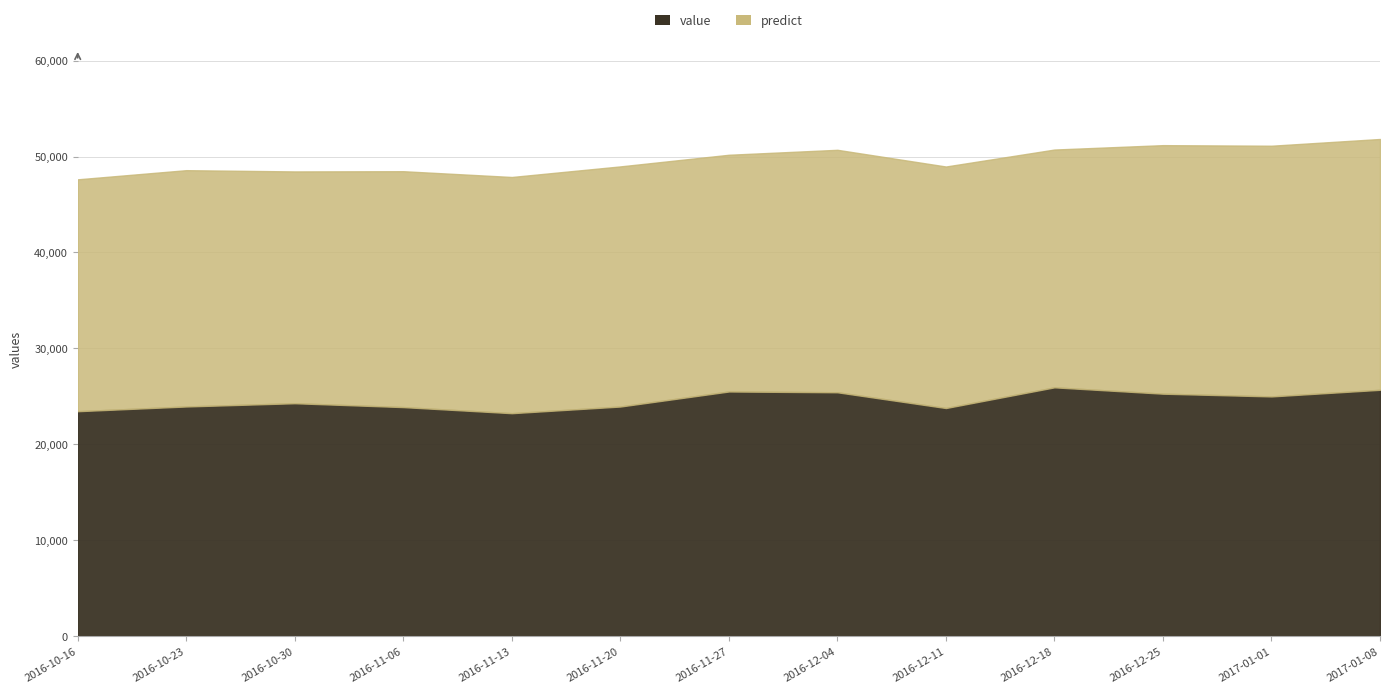

Reading right to left, what are all the values shown in this chart?

value: 25674.5	24984.5	25269.5	25931.8	23773.6	25416.7	25498.8	23930.5	23235.6	23870.6	24274.4	23935.8	23442.9
predict: 26156.0	26143.5	25918.0	24798.0	25187.0	25285.5	24686.0	25041.0	24632.0	24599.5	24173.0	24642.0	24181.0